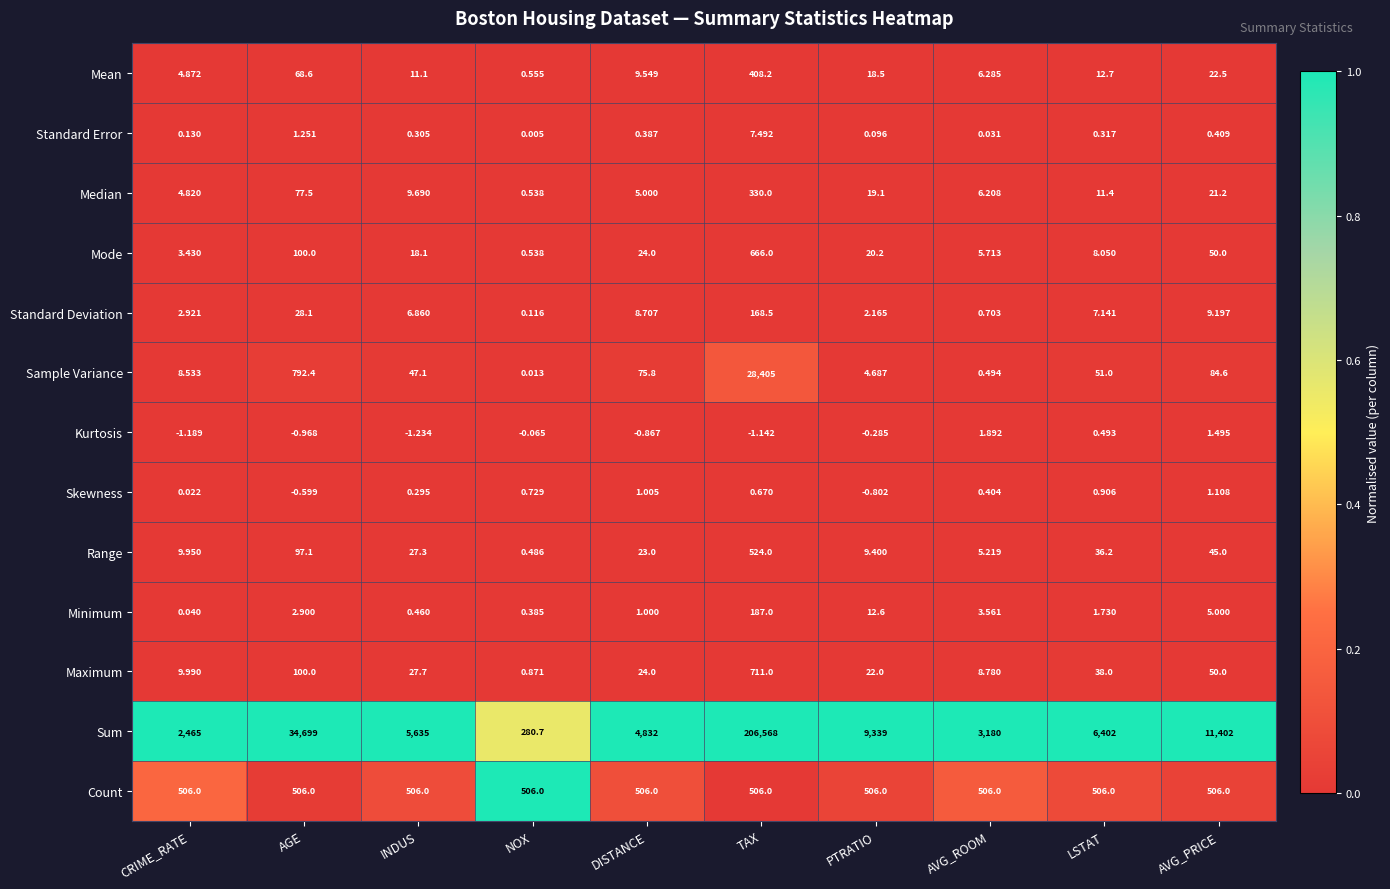

Rank the series at PTRATIO from lowest to highest value.

Skewness, Kurtosis, Standard Error, Standard Deviation, Sample Variance, Range, Minimum, Mean, Median, Mode, Maximum, Count, Sum